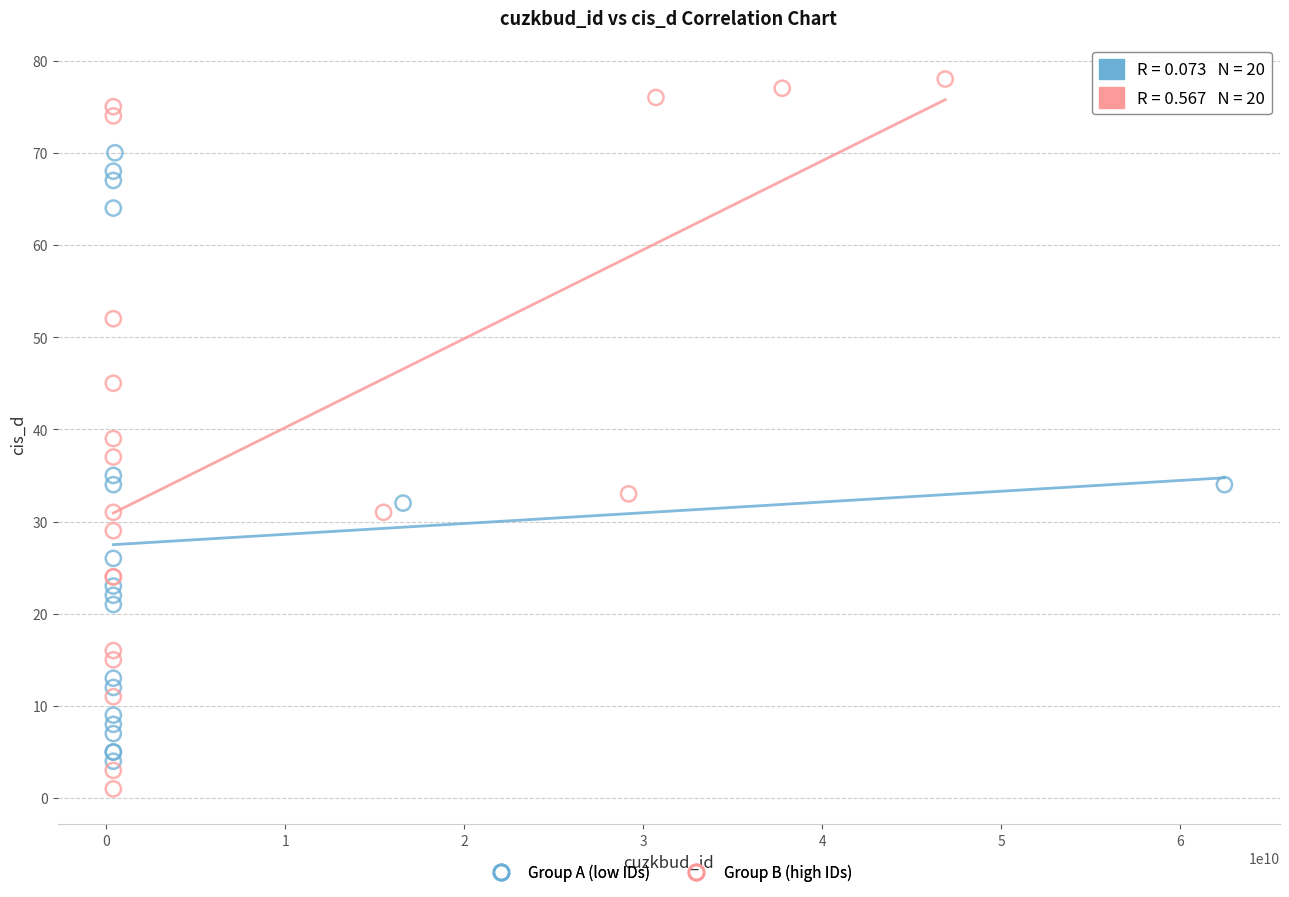

What are all the series names shown in the legend?

Group A (low IDs), Group B (high IDs)